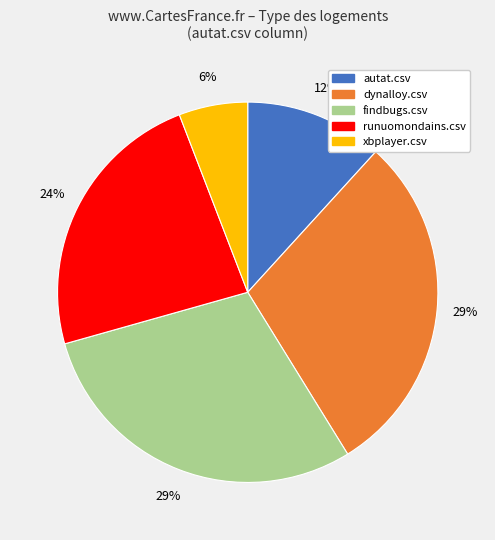

Is it true that findbugs.csv is 29% of the pie?

True